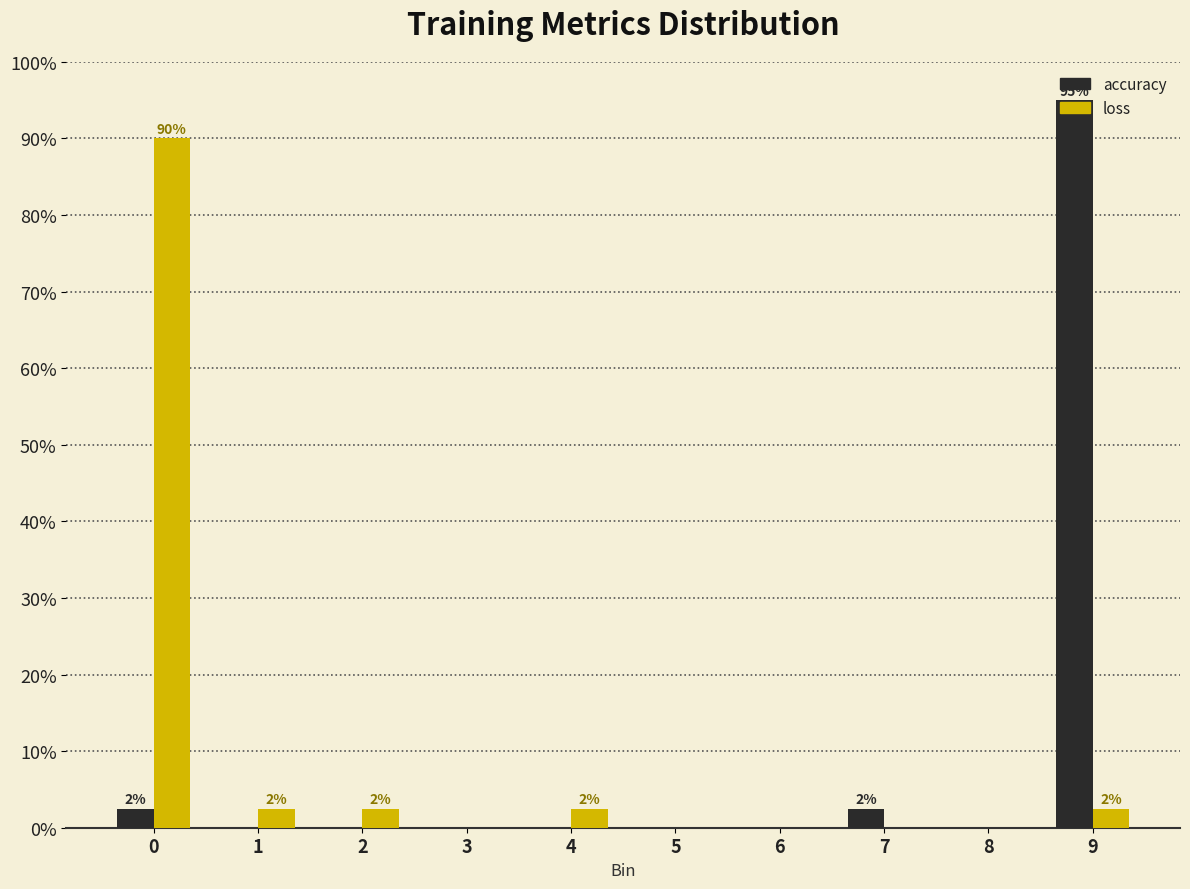

At which category does the chart reach its peak across all series?

9